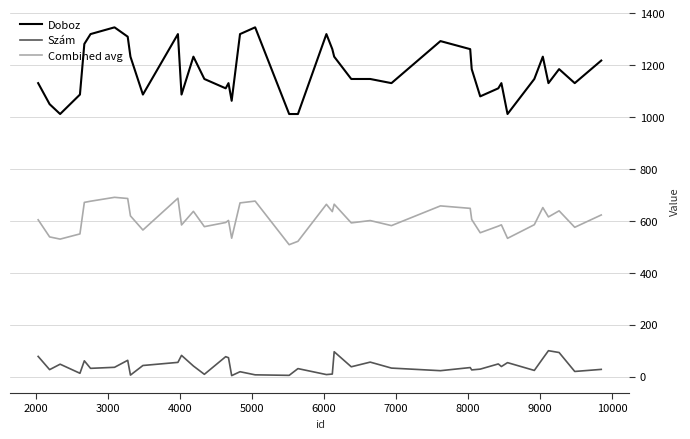

True or false: Combined avg and Doboz intersect in this chart.

False